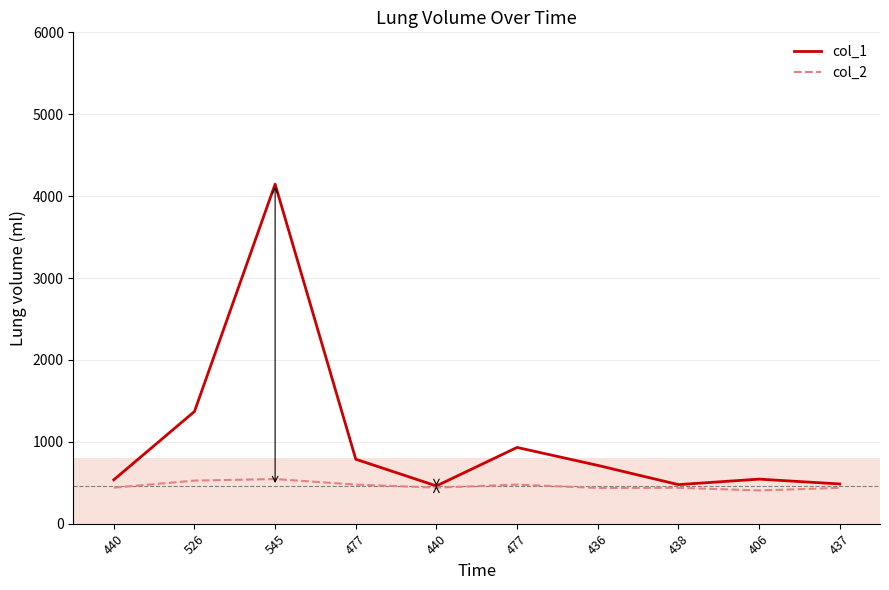

True or false: col_1 and col_2 intersect in this chart.

False